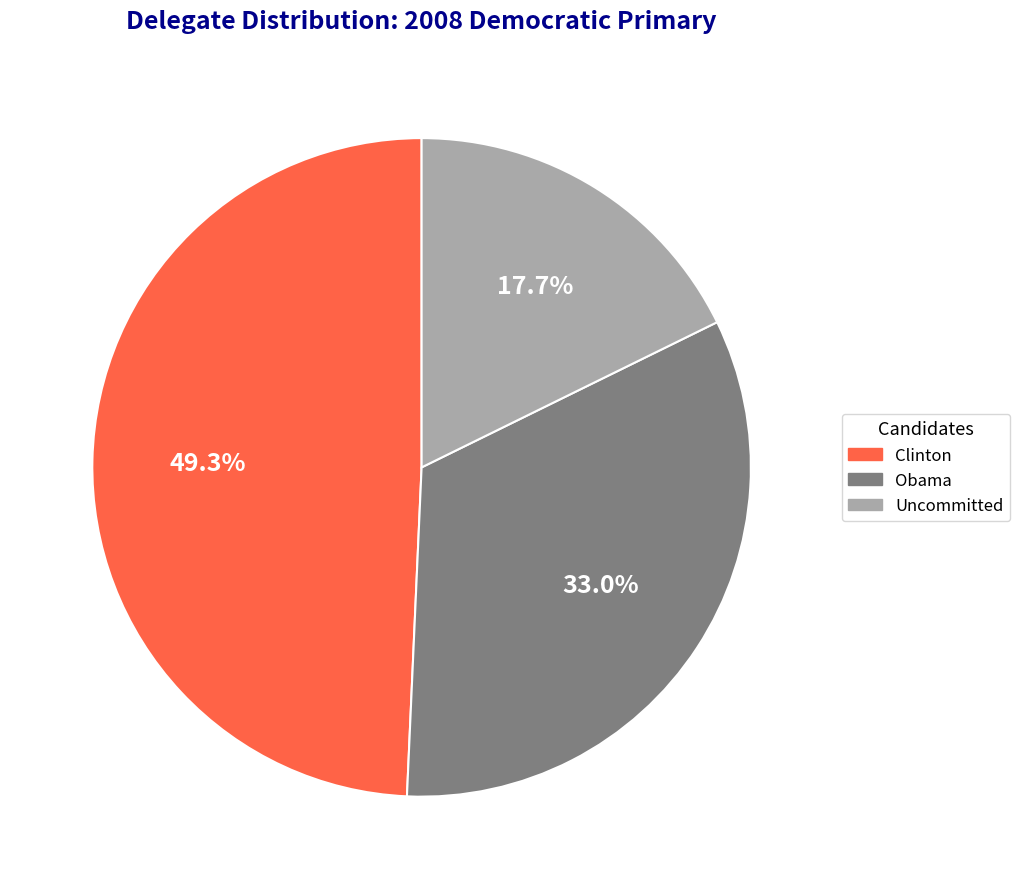

Is it true that Clinton is 44% of the pie?

False